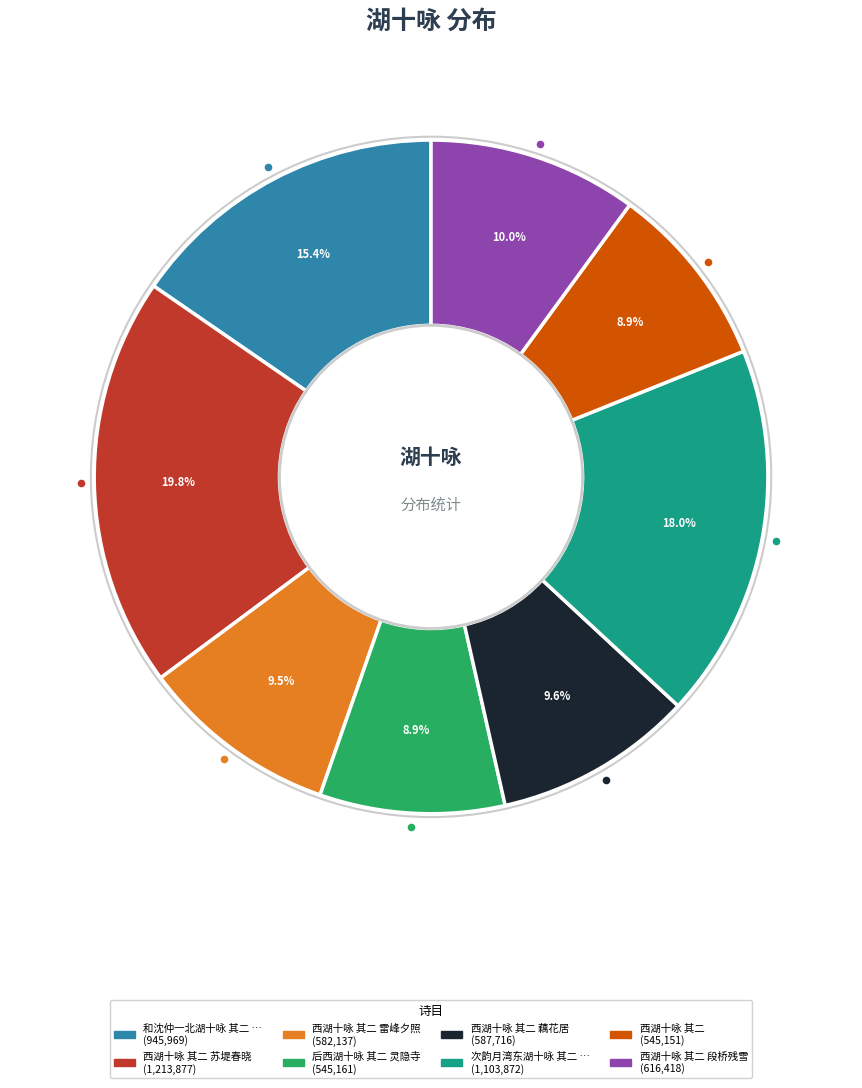

Count the number of slices in the pie.

8